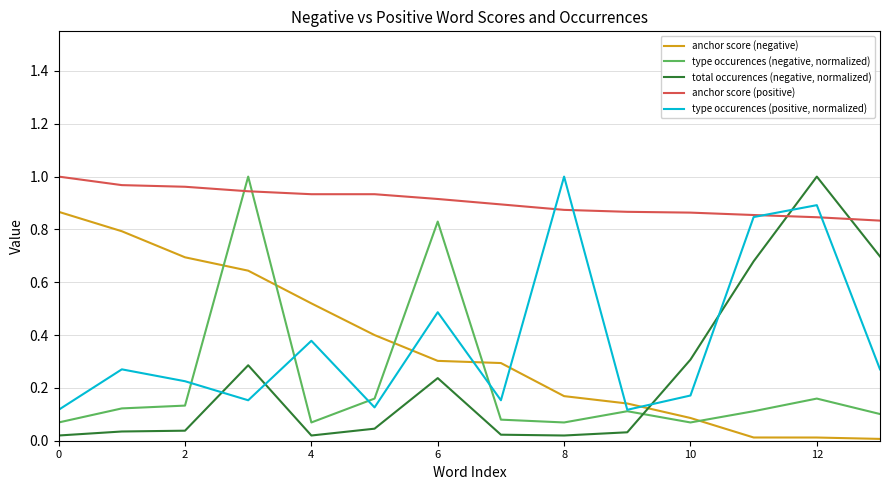

How many intersections are there between anchor score (negative) and type occurences (negative, normalized)?

5